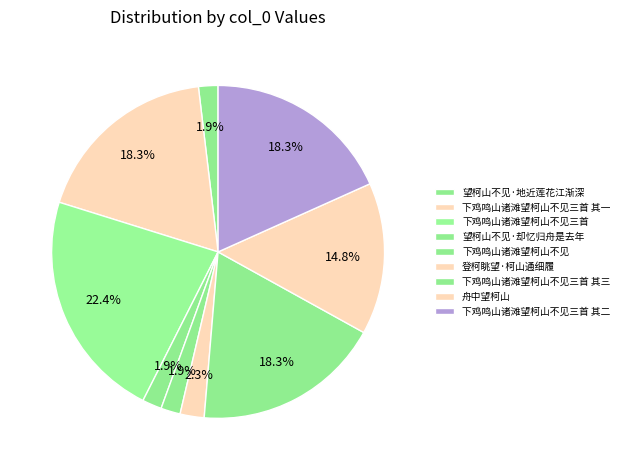

How much of the chart is everything except 舟中望柯山?

85.2%